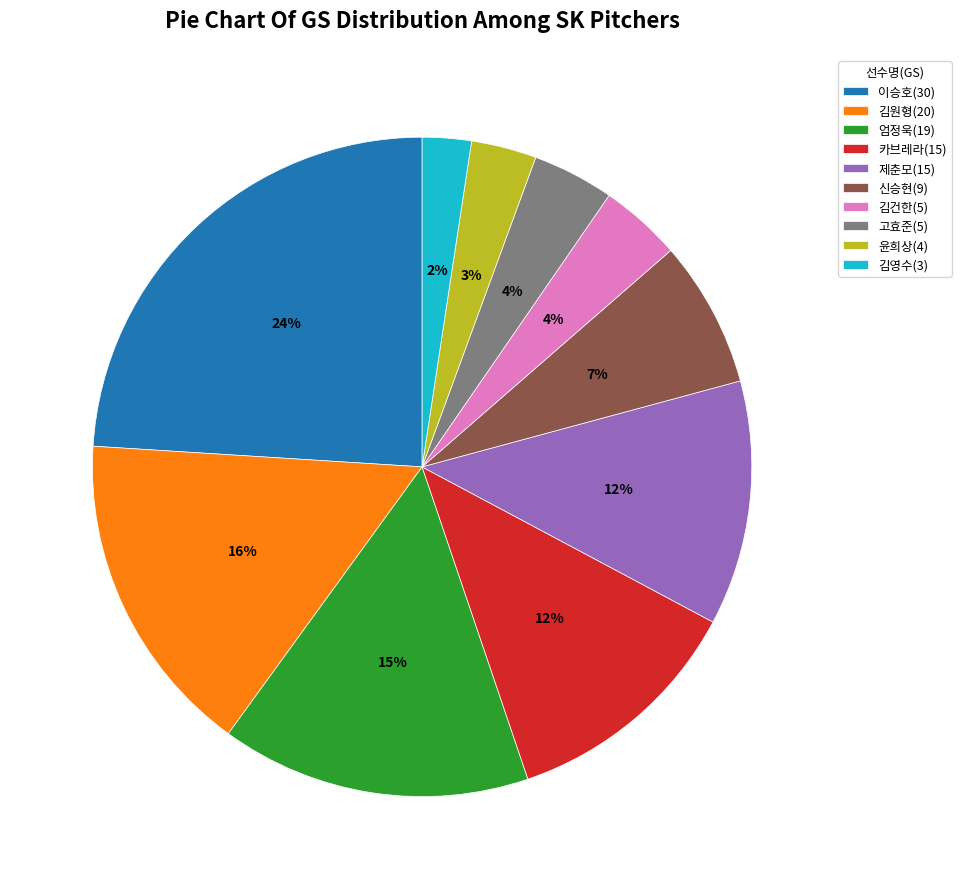

Does any single category account for the majority?

No